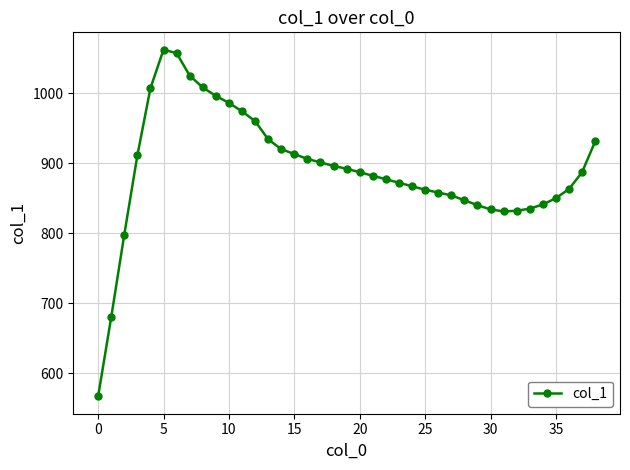

What is the average value?

891